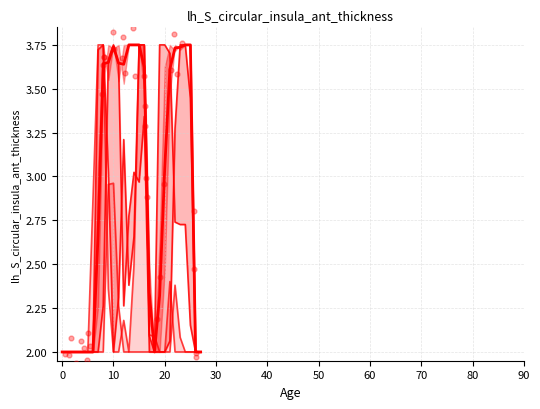

Which series contains the highest Y value?

col_13